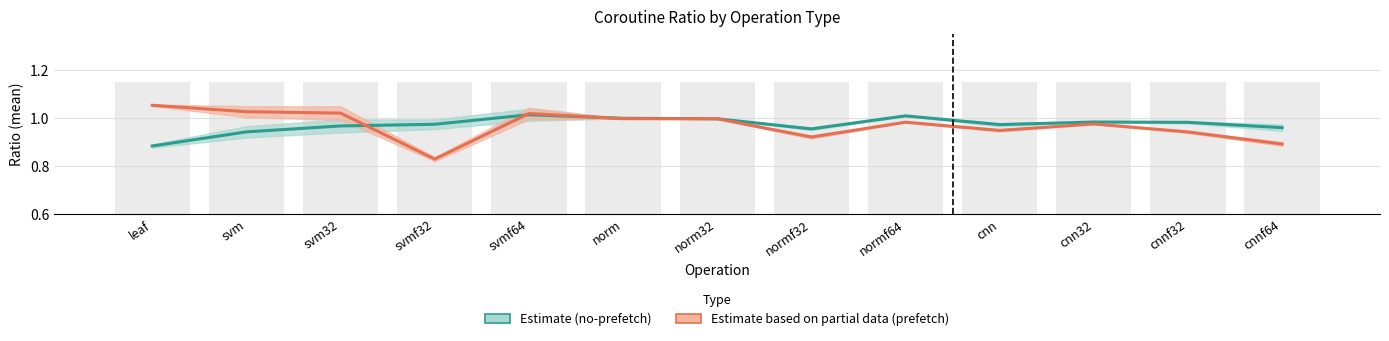

Is the value of coro-no-prefetch-ratio-mean at cnn greater than the value of coro-prefetch-ratio-mean at svmf64?

No